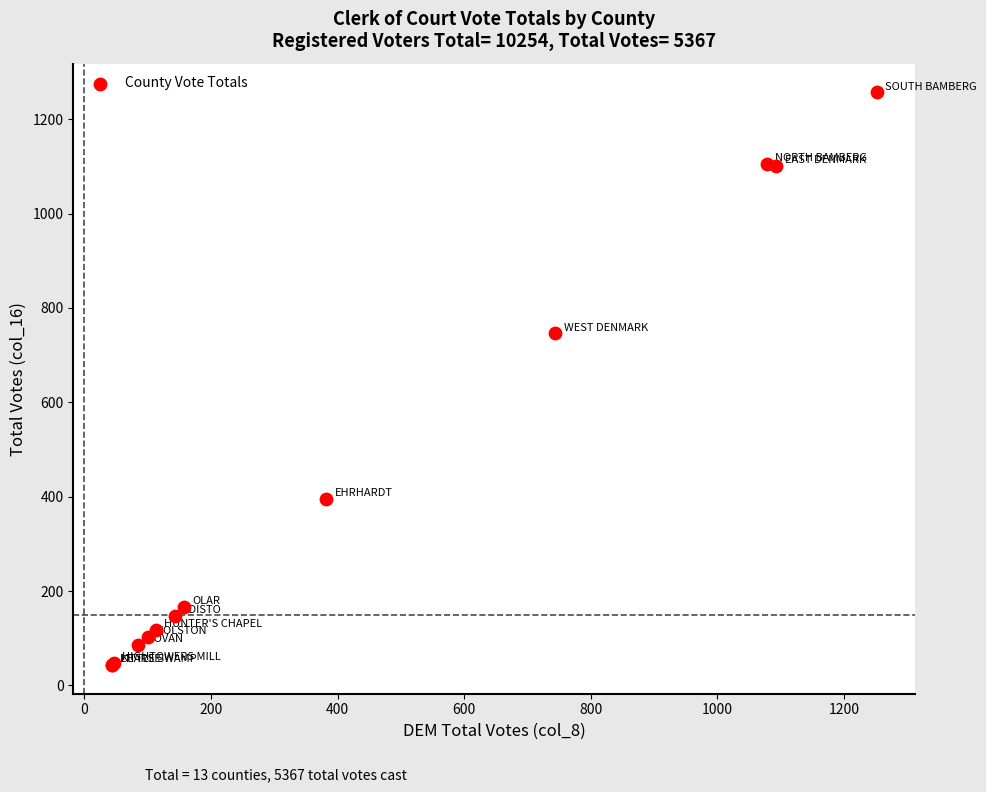

What Y value in the scatter plot is closest to 650?

746